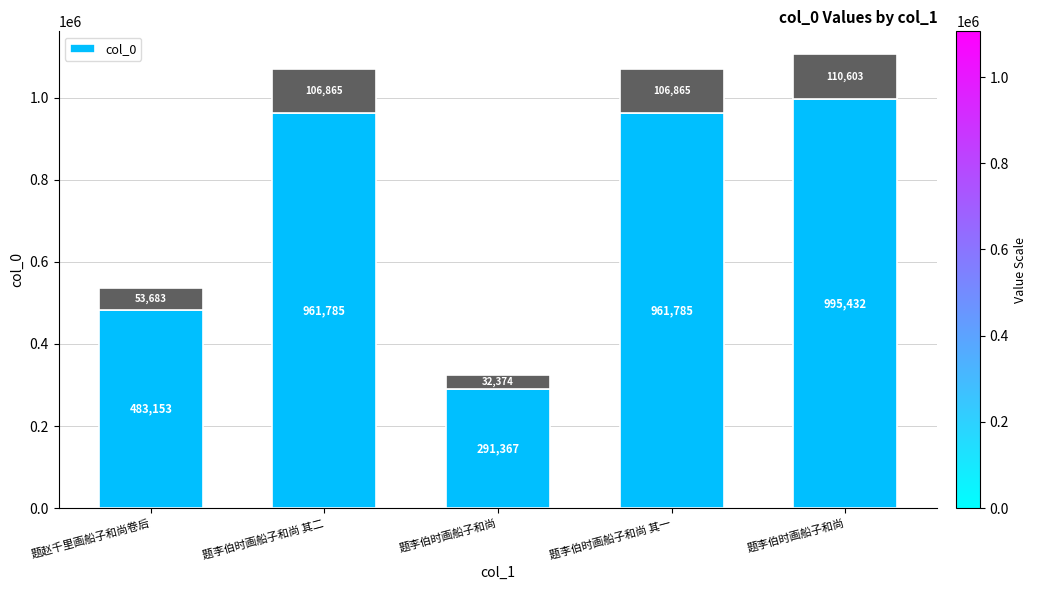

What is the maximum value shown in the chart?

995432.4